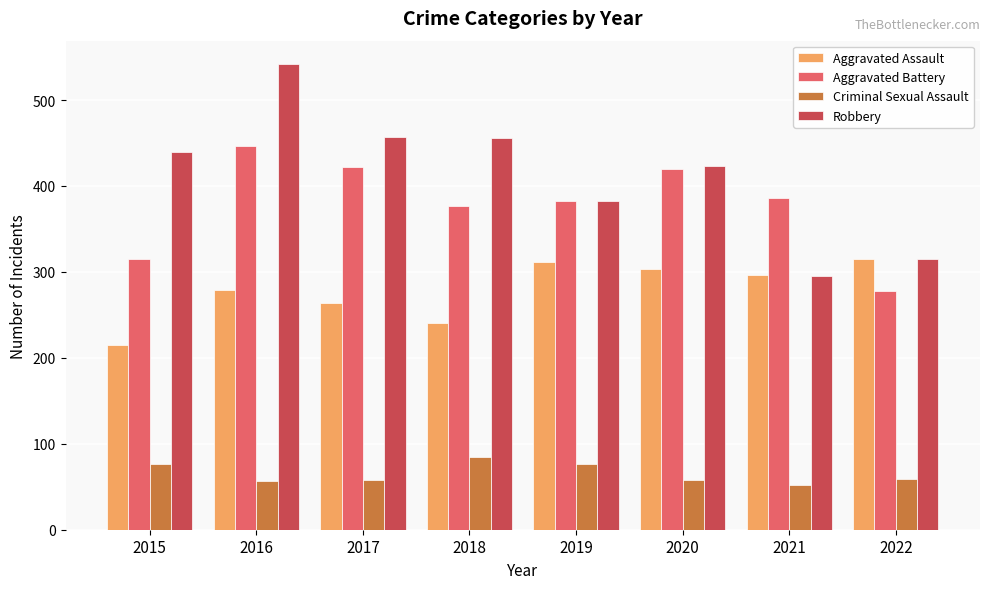

Rank the series by their maximum value, from highest to lowest.

Robbery, Aggravated Battery, Aggravated Assault, Criminal Sexual Assault